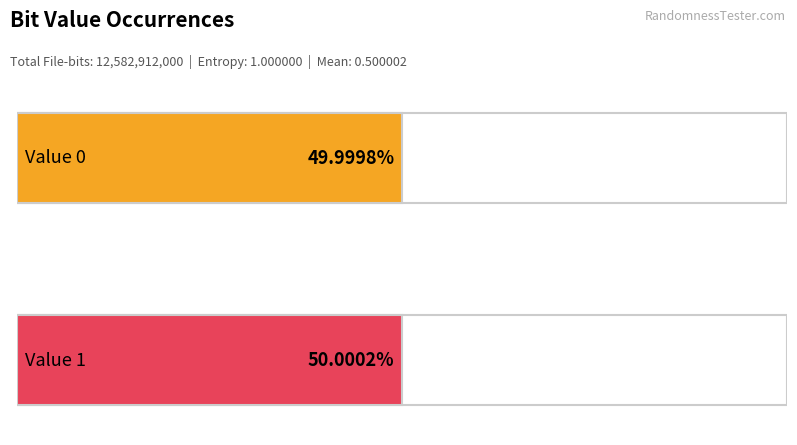

At which category is the sum across all series the highest?

1